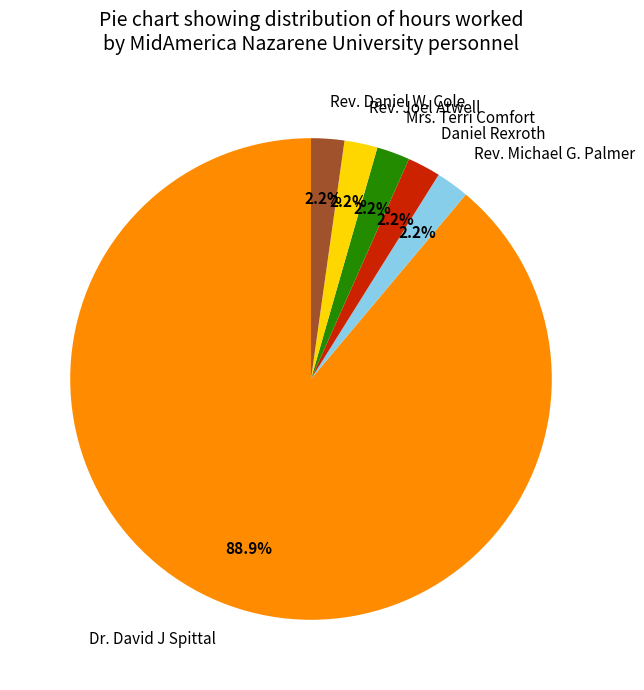

Which slice is the largest?

Dr. David J Spittal